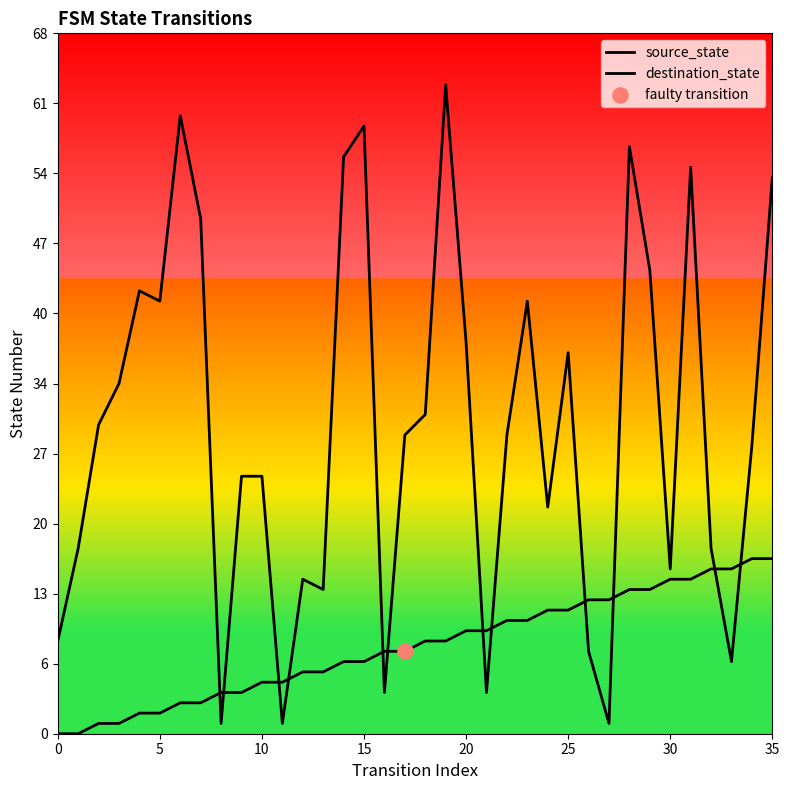

Is the value of destination_state at 31 greater than the value of source_state at 10?

Yes